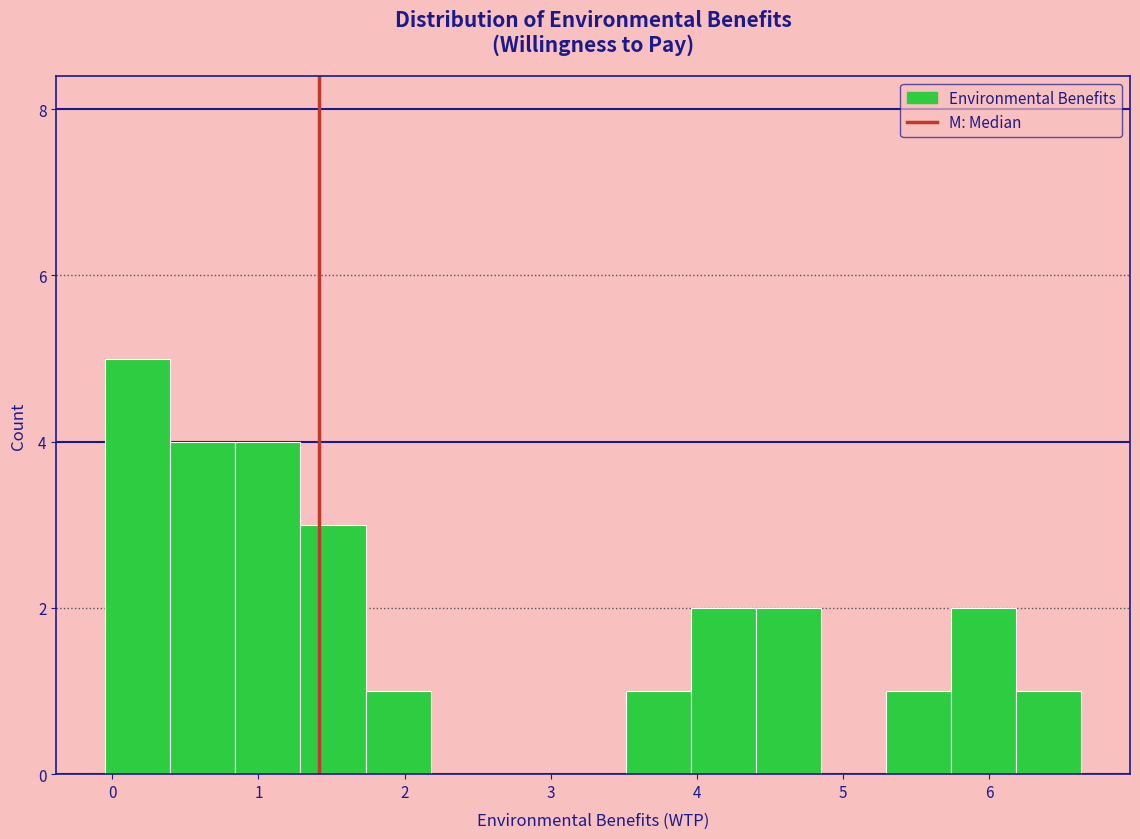

Reading left to right, transcribe this chart: for each bar, give the range it covers on the x-axis and its height. Neither the bar edges nor the heights are printed on the chart, so give them approximately, as read against the axes.

0.0 to 0.4: 5
0.4 to 0.8: 4
0.8 to 1.3: 4
1.3 to 1.7: 3
1.7 to 2.2: 1
2.2 to 2.6: 0
2.6 to 3.1: 0
3.1 to 3.5: 0
3.5 to 4.0: 1
4.0 to 4.4: 2
4.4 to 4.8: 2
4.8 to 5.3: 0
5.3 to 5.7: 1
5.7 to 6.2: 2
6.2 to 6.6: 1